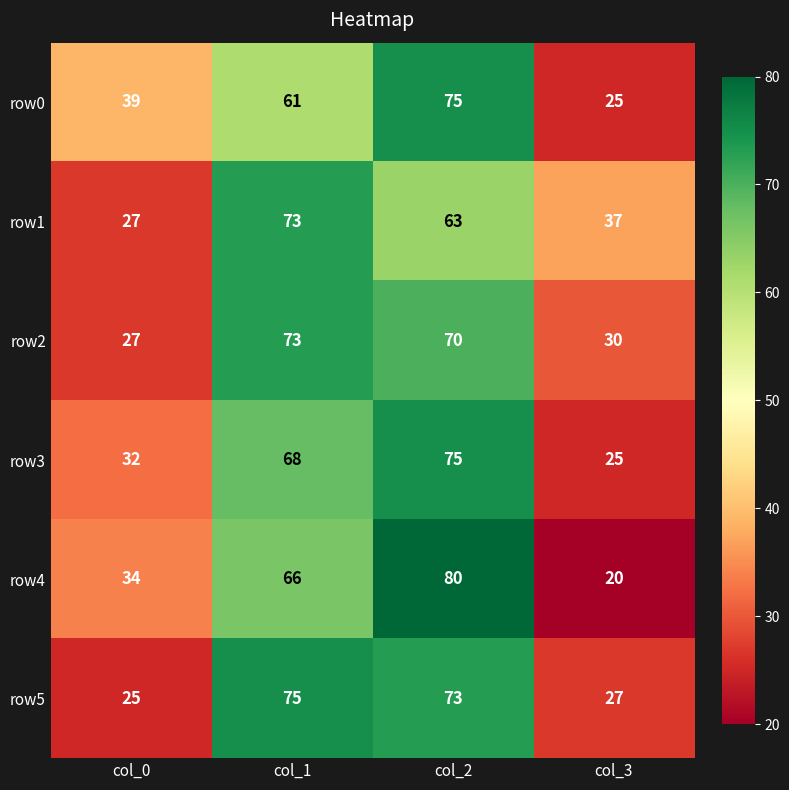

Reading left to right, extract all data points from this chart.

row0: 39	61	75	25
row1: 27	73	63	37
row2: 27	73	70	30
row3: 32	68	75	25
row4: 34	66	80	20
row5: 25	75	73	27